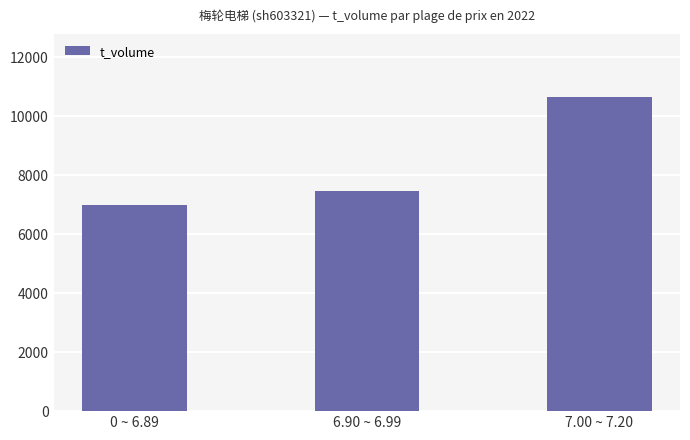

Are the bars grouped side by side (vs. stacked)?

No